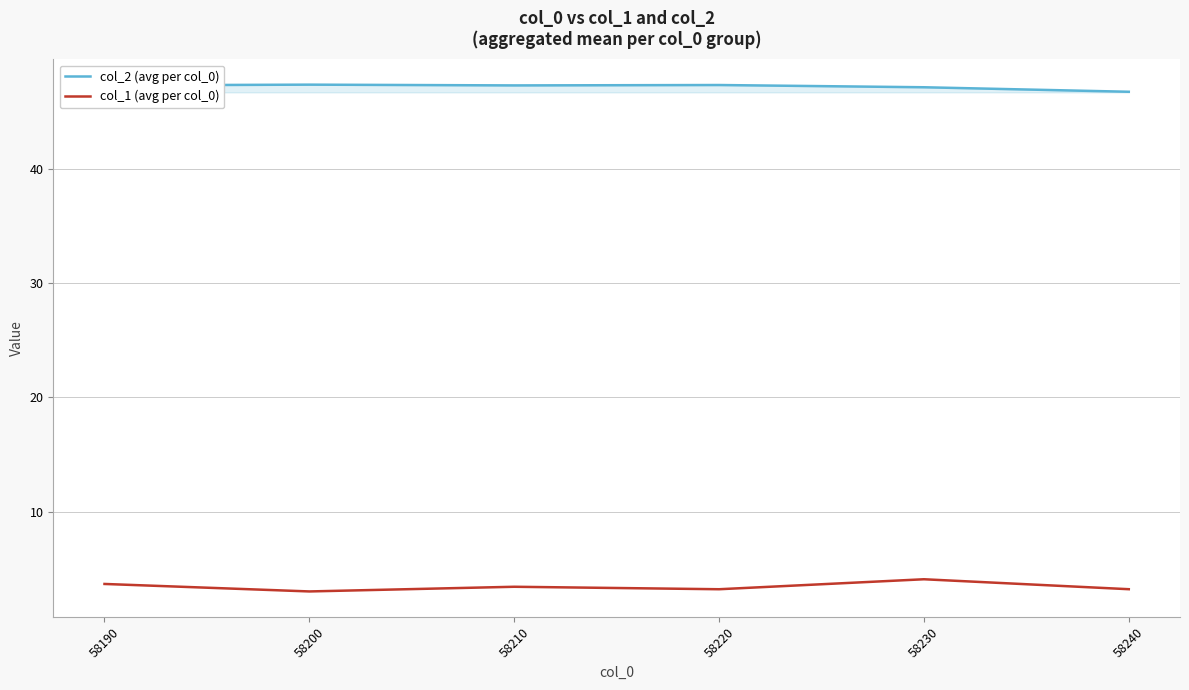

What is the minimum value shown in the chart?

3.0